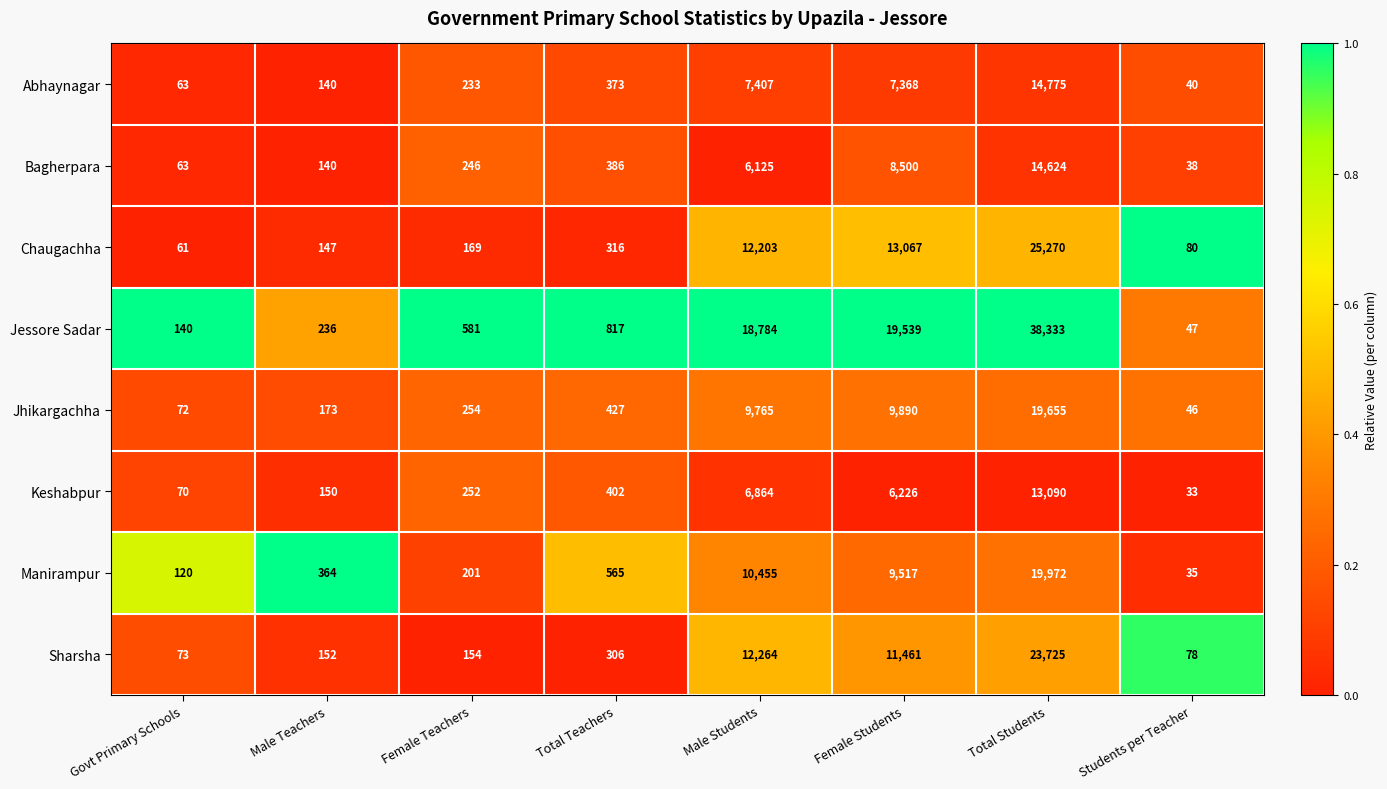

The value of Bagherpara at Students per Teacher is 38. True or false?

True